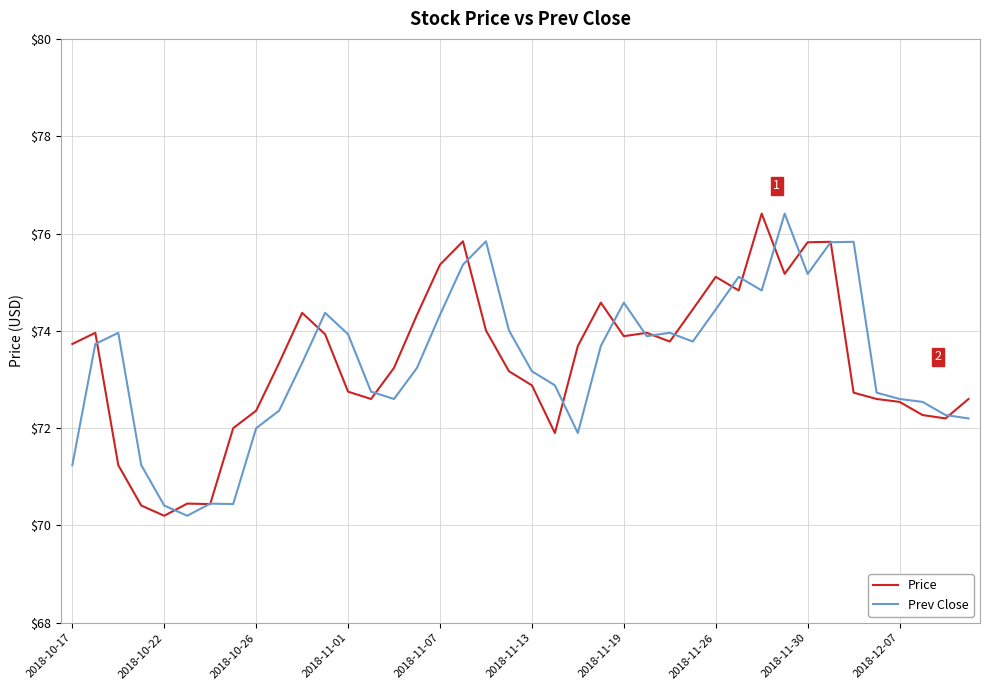

What is the minimum value for Prev Close?

70.2